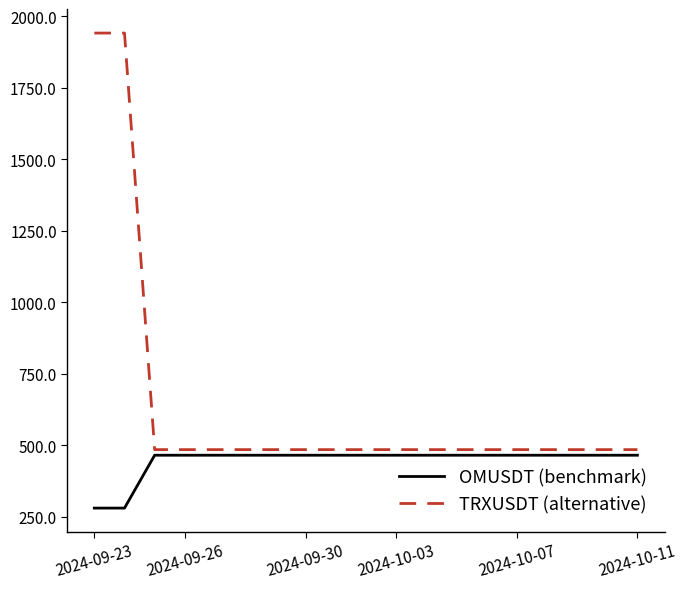

Reading left to right, extract all data points from this chart.

OMUSDT (benchmark): 281.0	281.0	465.8	465.8	465.8	465.8	465.8	465.8	465.8	465.8	465.8	465.8	465.8	465.8	465.8	465.8	465.8	465.8	465.8
TRXUSDT (alternative): 1941.5	1941.5	485.4	485.4	485.4	485.4	485.4	485.4	485.4	485.4	485.4	485.4	485.4	485.4	485.4	485.4	485.4	485.4	485.4